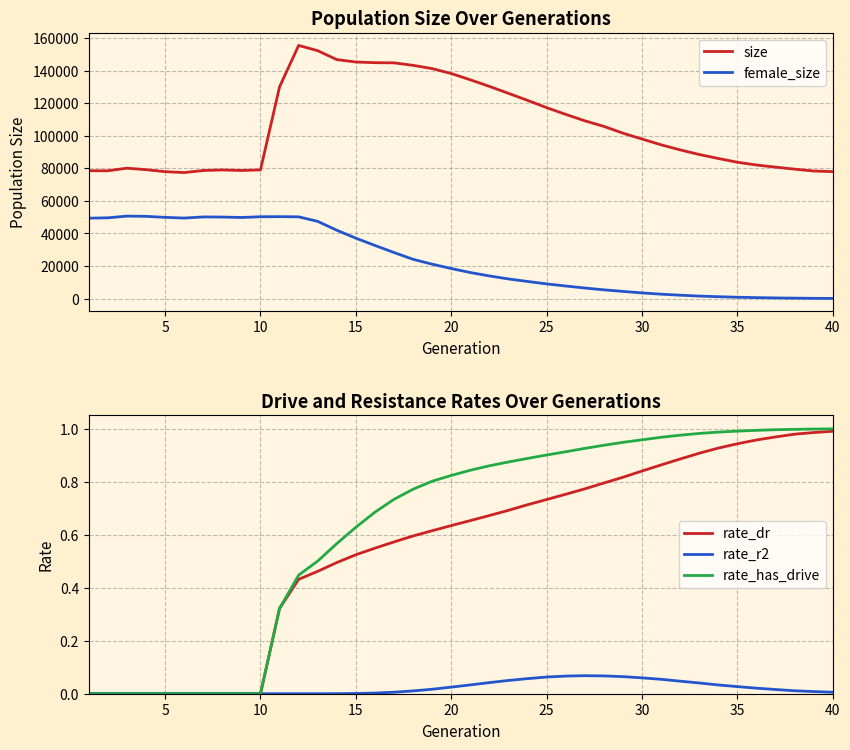

What is the lowest value of the size series?

77407